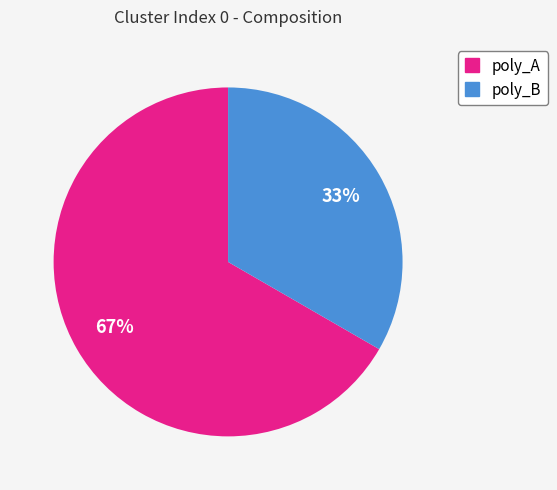

Count the number of slices in the pie.

2